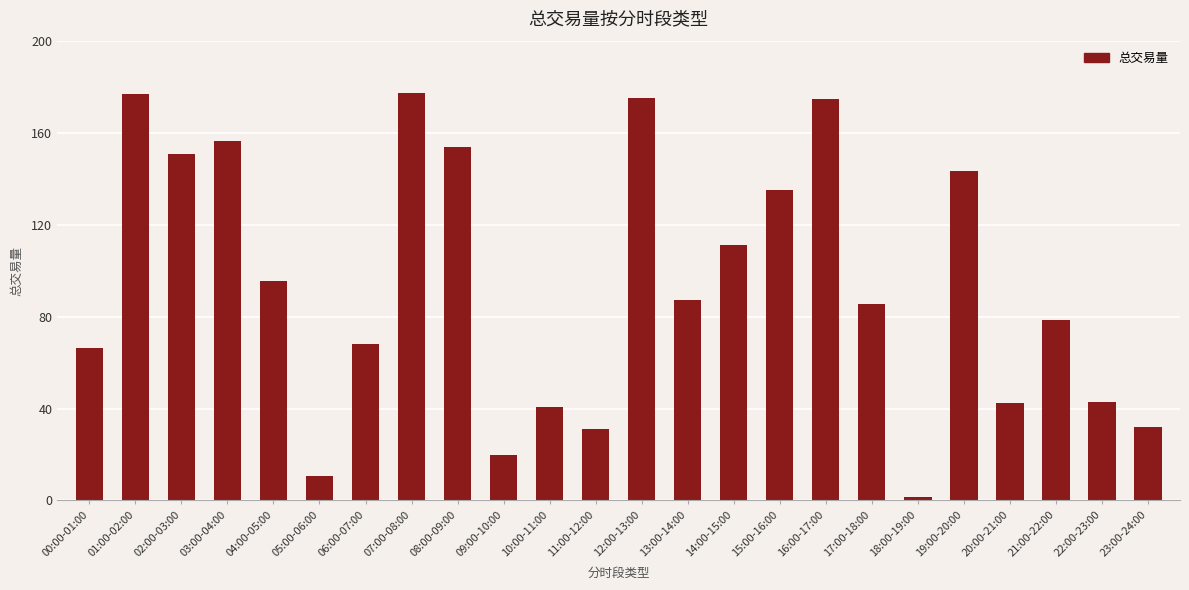

Where is the data nearest to the value 89?

13:00-14:00